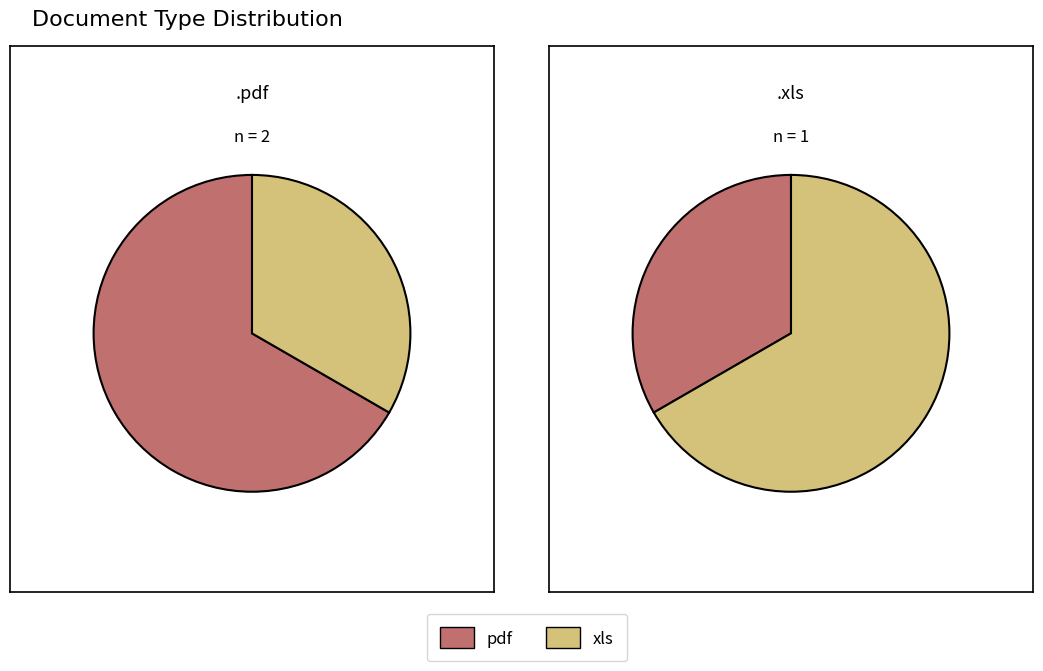

The 1 slice represents 60% of the pie. True or false?

False